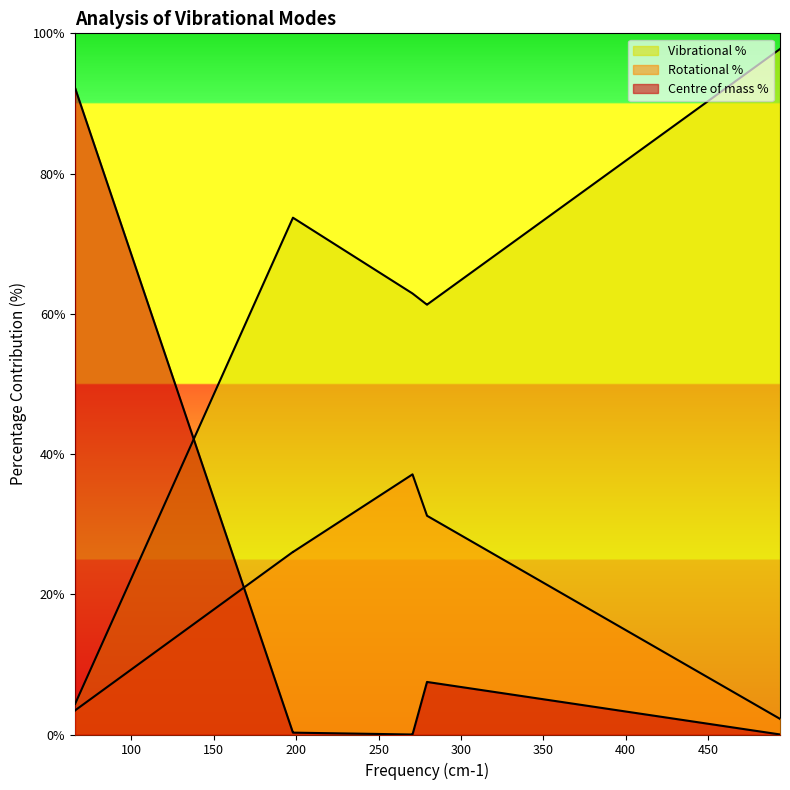

What is the average value of the Centre of mass % series?

20.0